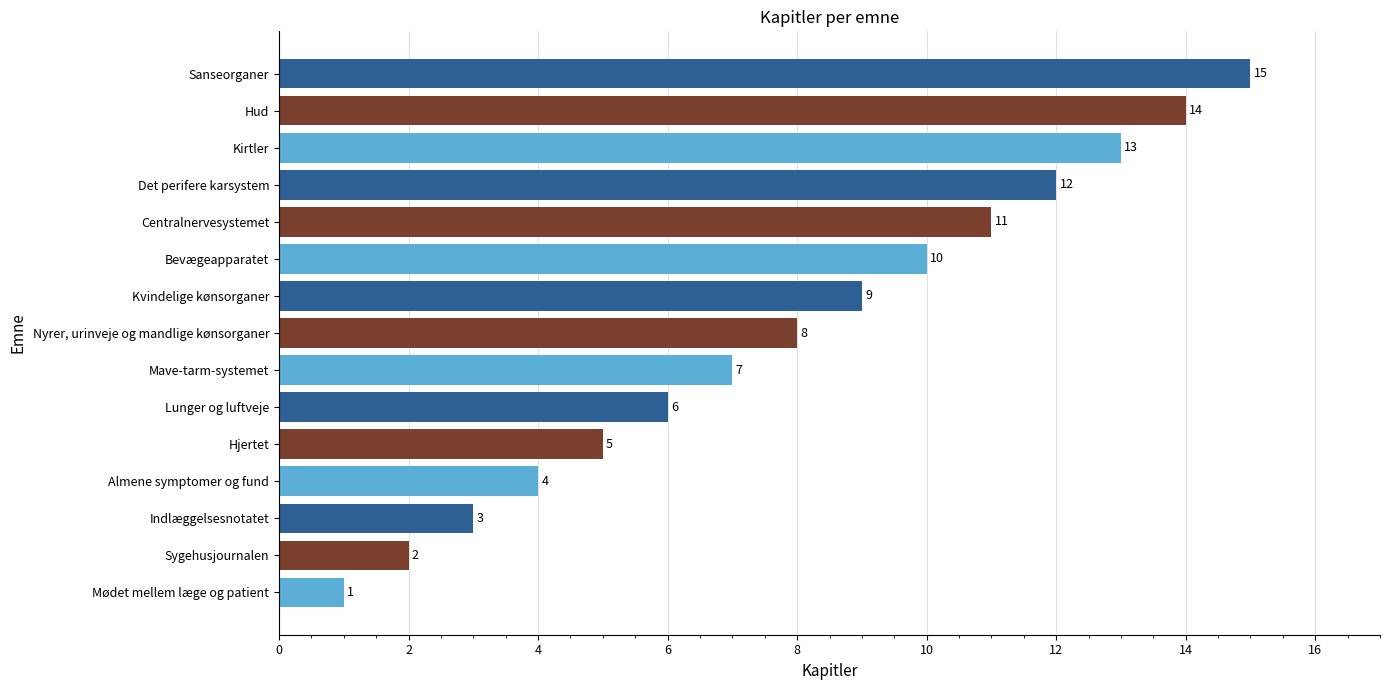

What is the smallest value displayed?

1